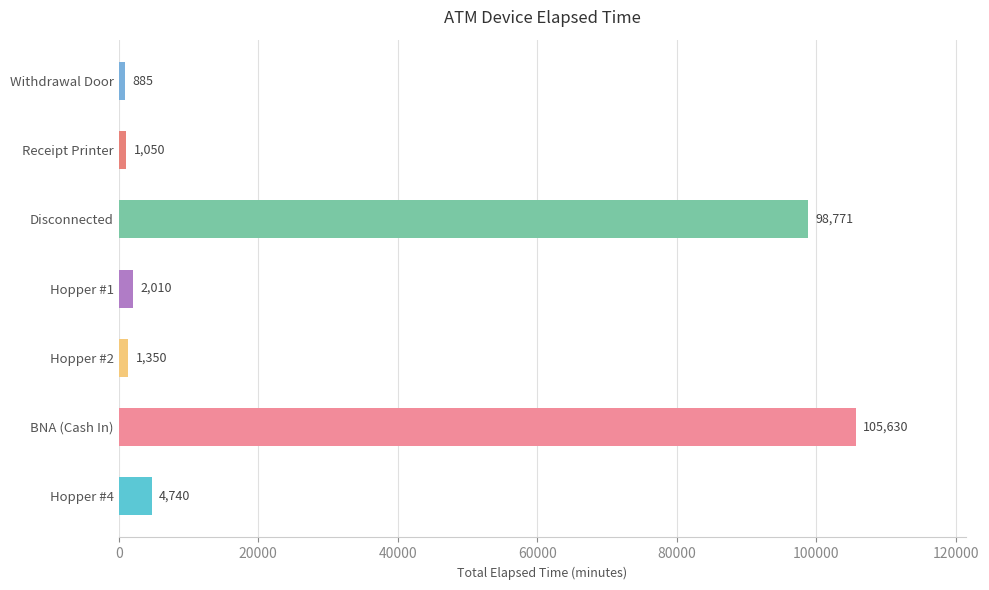

Is it true that the value at Hopper #4 is 4740?

True